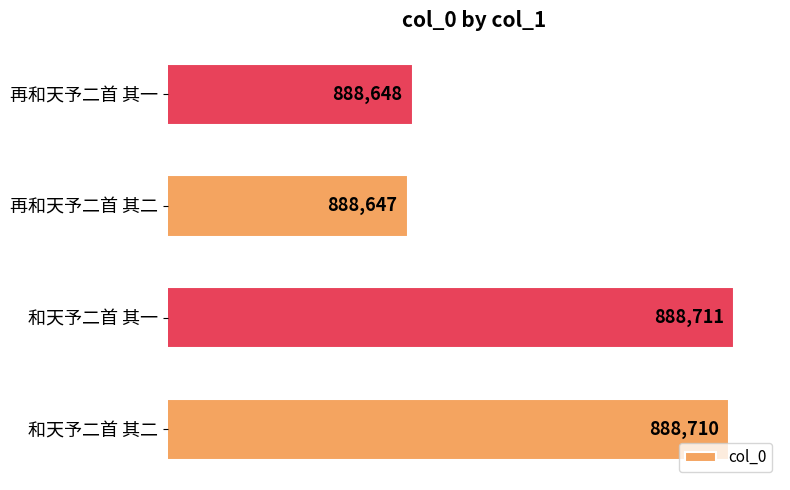

The value at 和天予二首 其二 is 1421832. True or false?

False